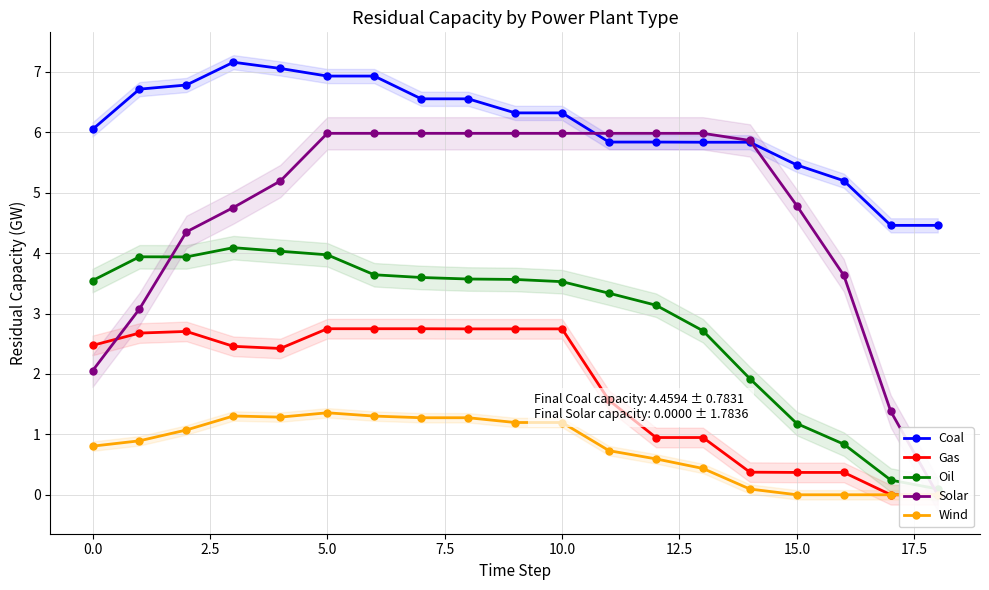

Rank the series by their average value, from lowest to highest.

Wind, Gas, Oil, Solar, Coal